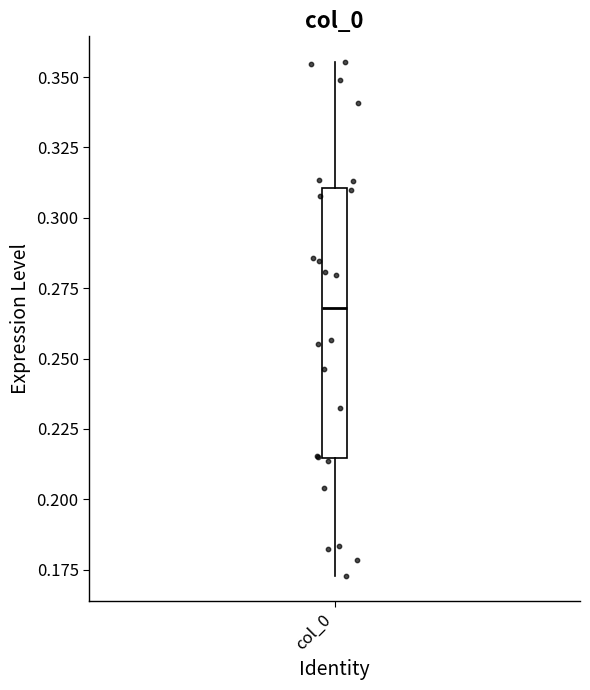

Read this box plot against the y-axis: the position of the median line, the range covered by the box, and the ends of both whiskers. The values are not printed on the chart, so give them approximately, as read against the axis.

median 0.270, box 0.215 to 0.310, whiskers 0.175 to 0.355